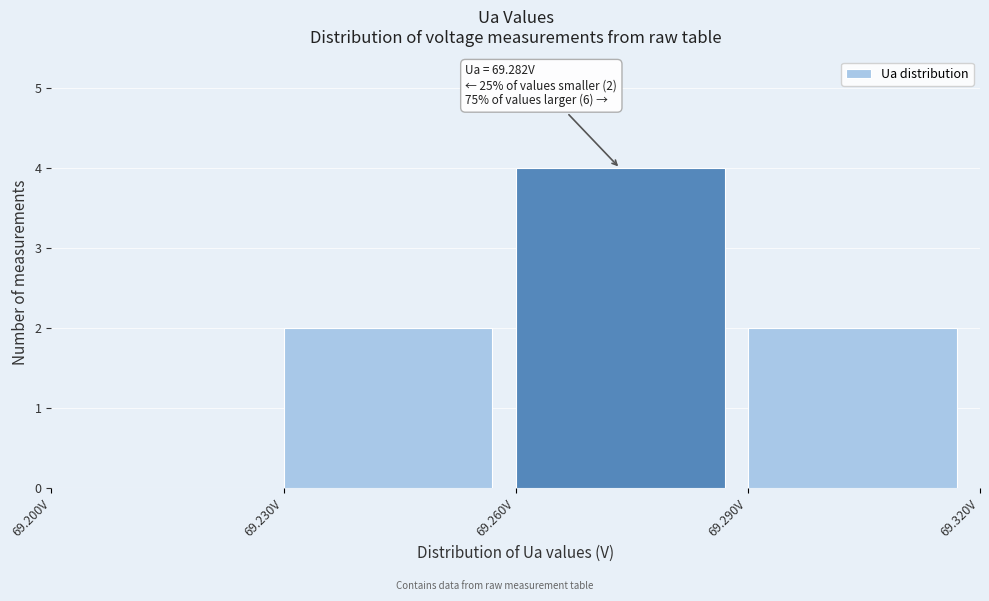

Over which range of the x-axis is the bar tallest?

69.26 to 69.29